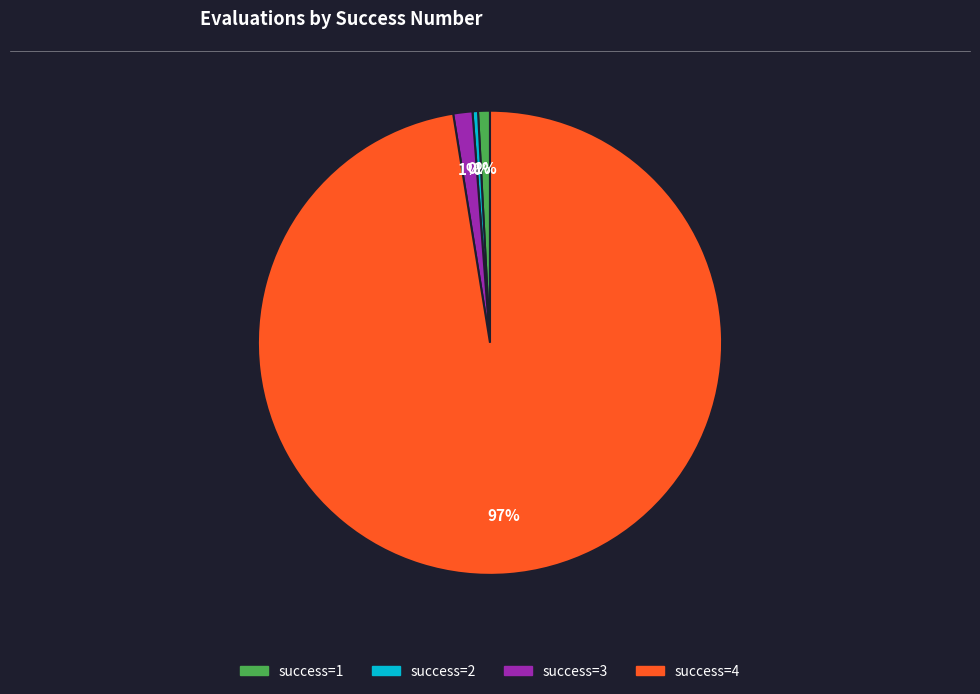

How many segments does this pie chart have?

4